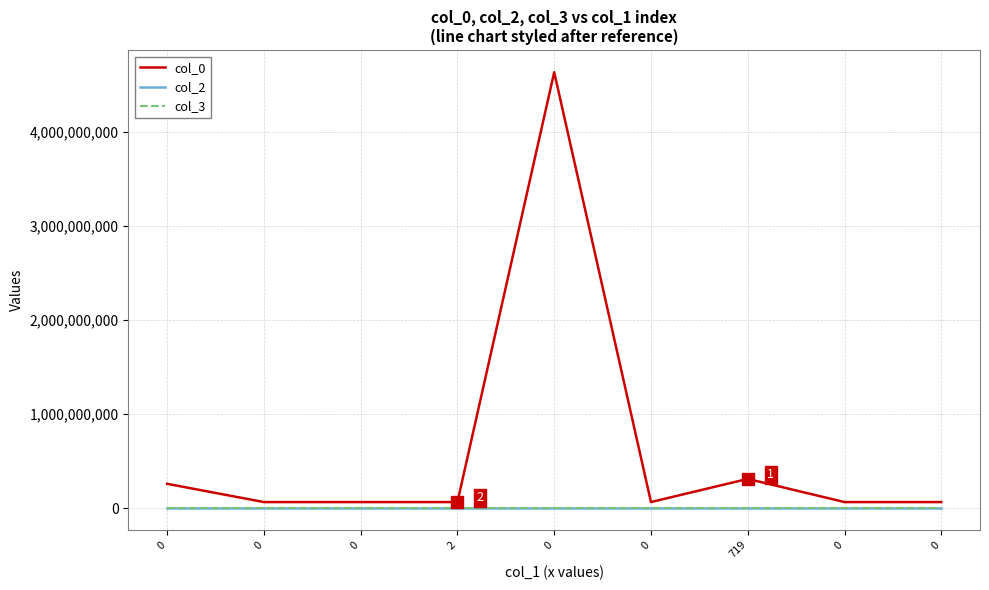

What are all the series names shown in the legend?

col_0, col_2, col_3